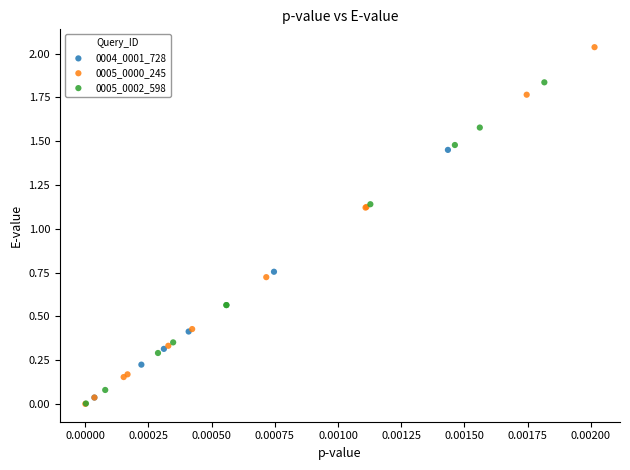

Which series has the largest Y range (max minus min)?

0005_0000_245